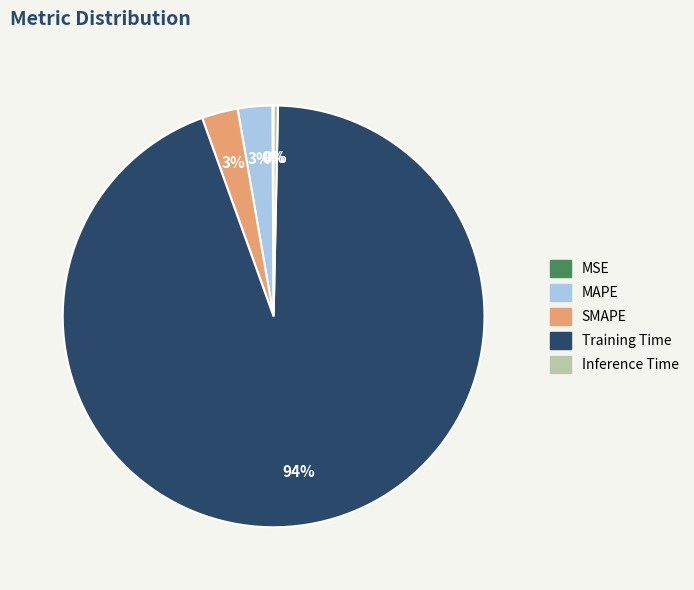

Which slice is the largest?

Training Time